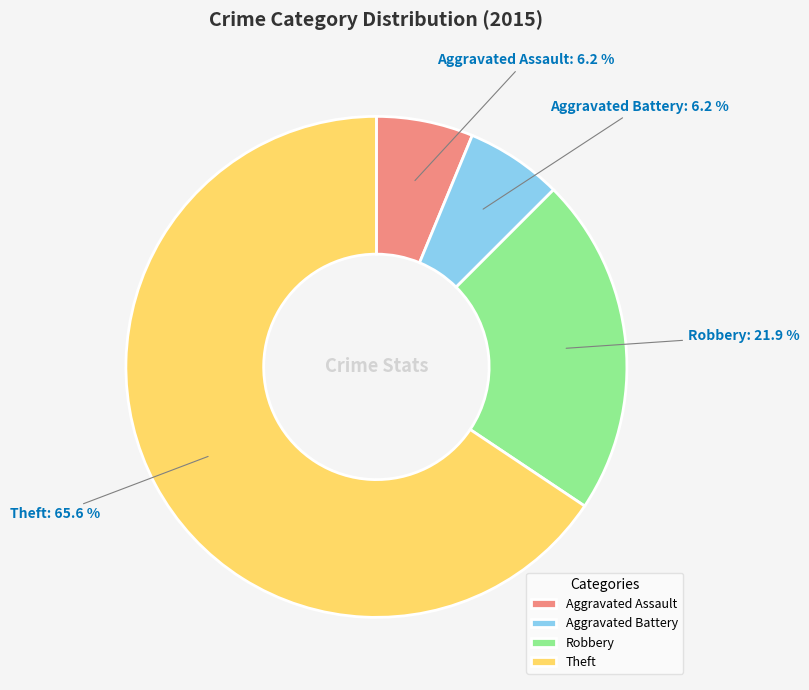

Is the sum of Aggravated Assault and Robbery greater than half?

No